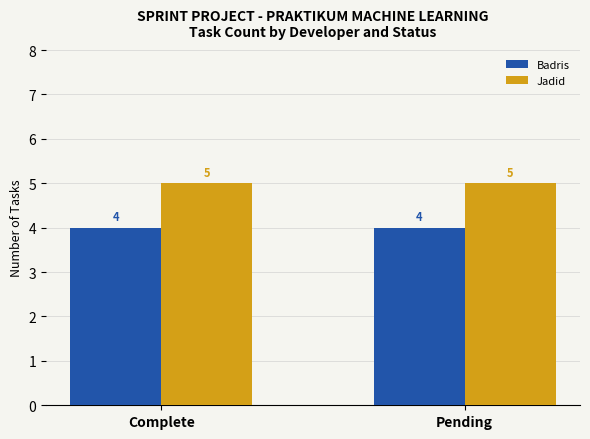

Reading left to right, transcribe all the data shown in this chart.

Badris: 4	4
Jadid: 5	5